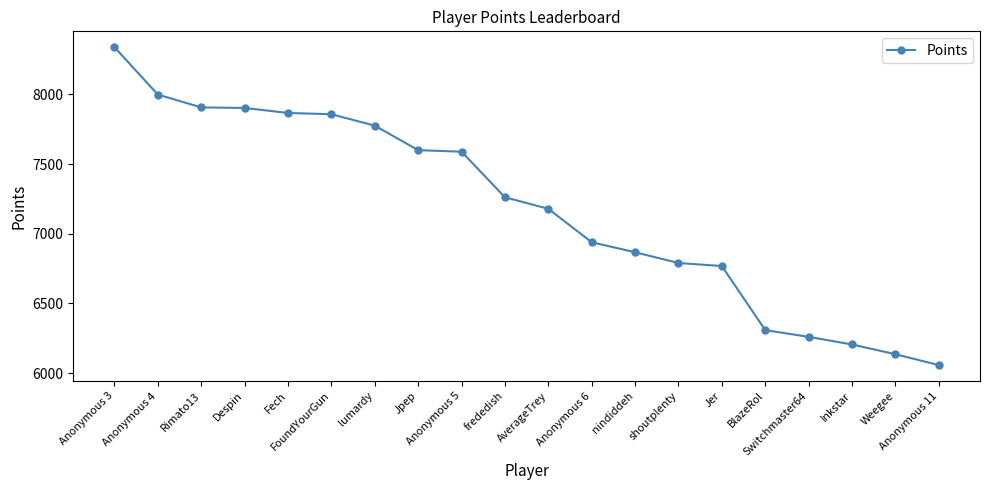

What is the label of the 18th point from the right?

Rimato13